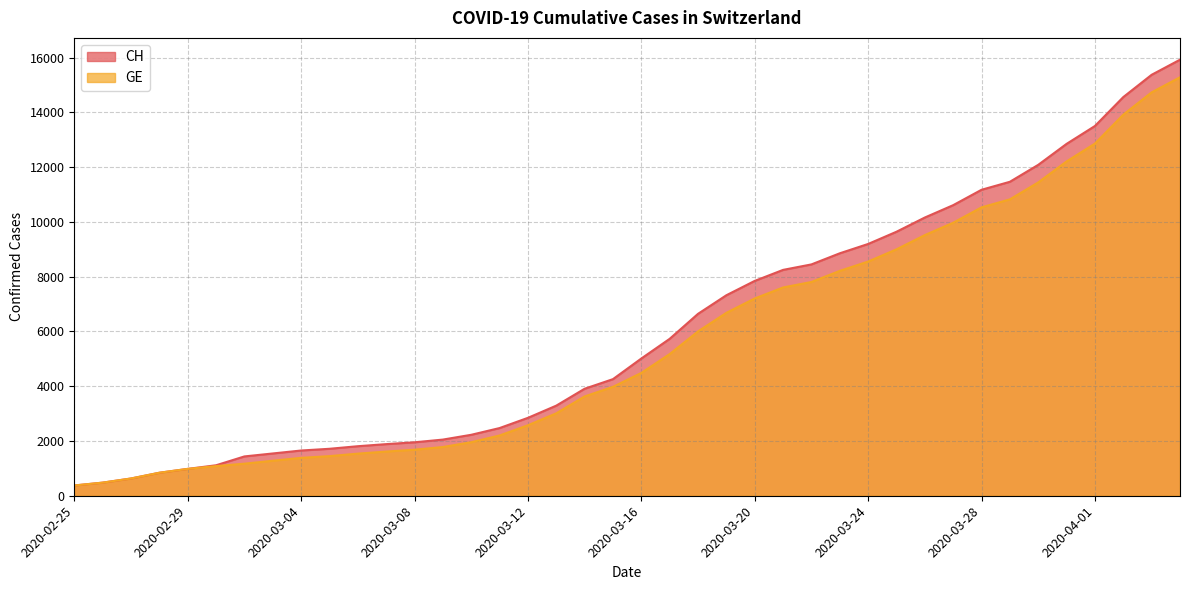

Which series has the largest range (max minus min)?

CH